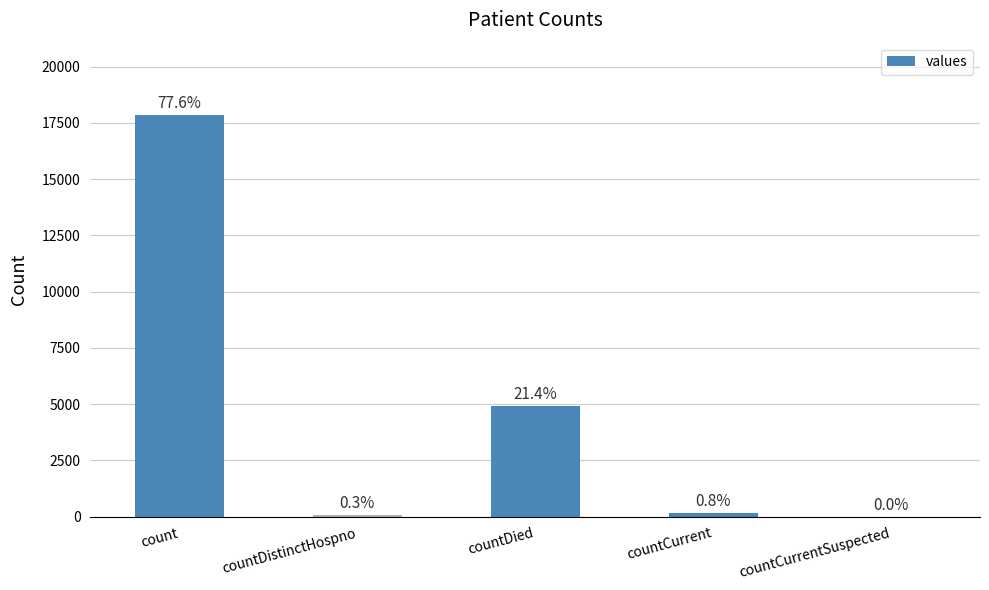

What is the value of the 4th bar from the left?

175